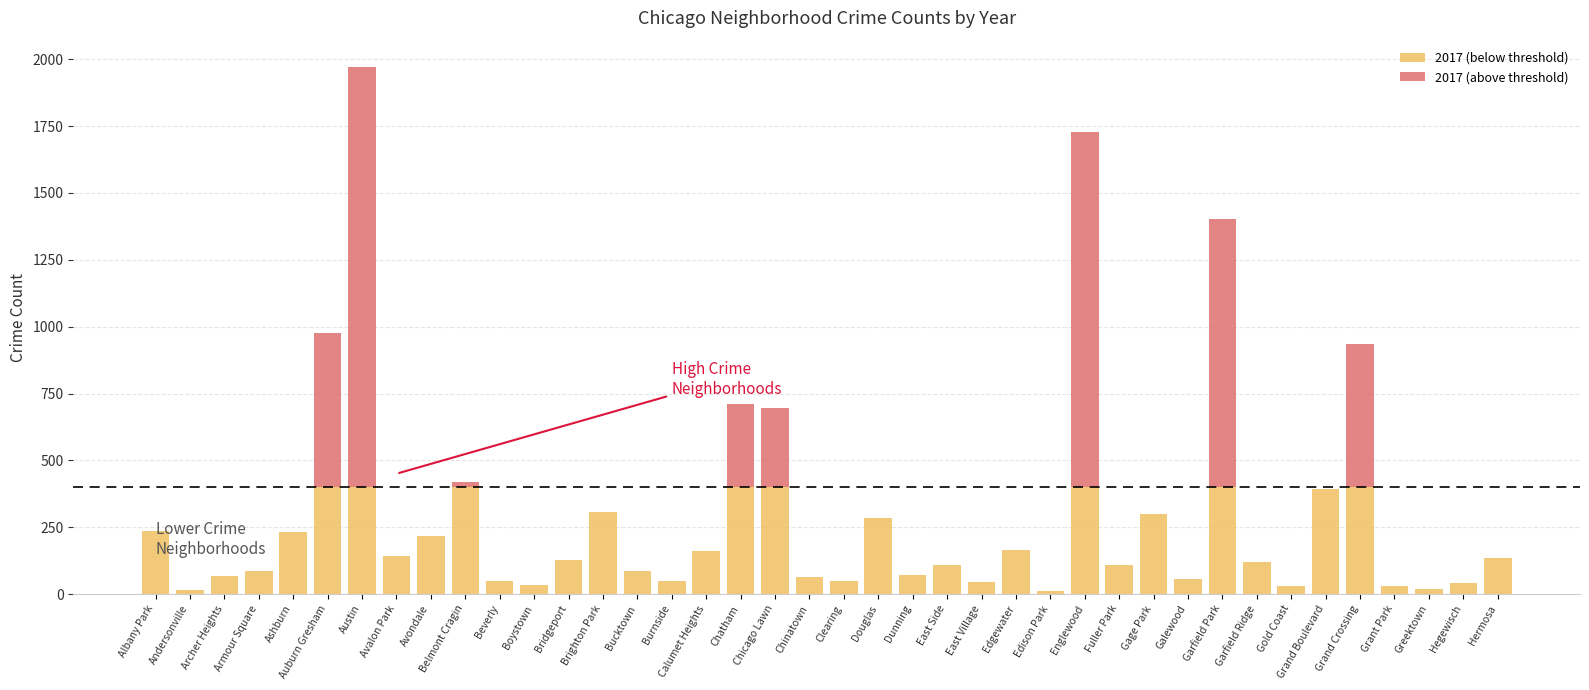

What is the total value across all series at Avalon Park?

143